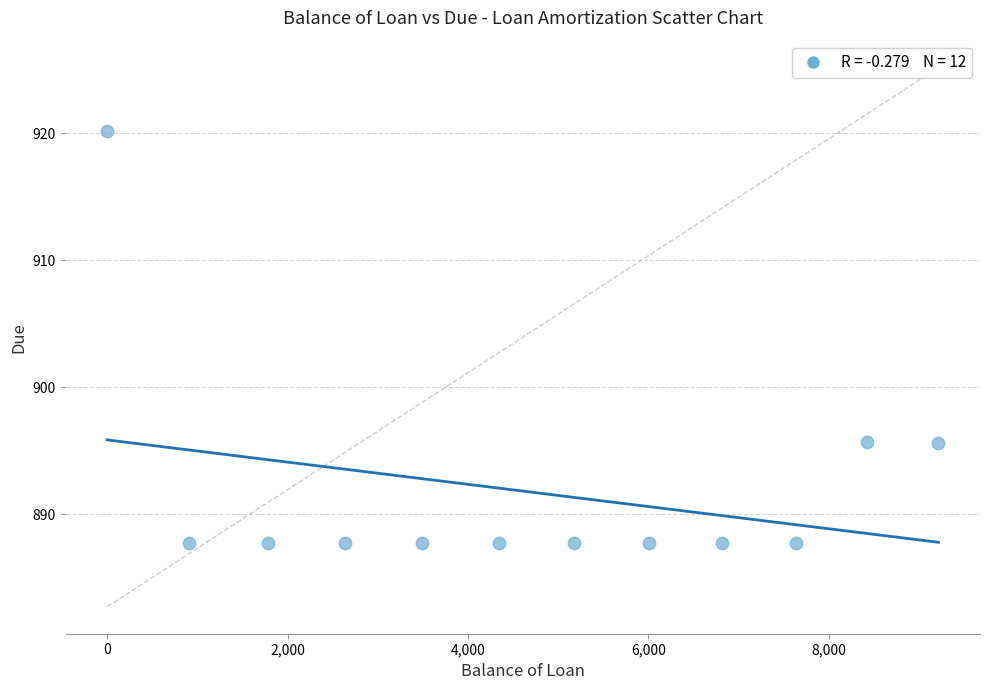

What is the average Y value?

891.7